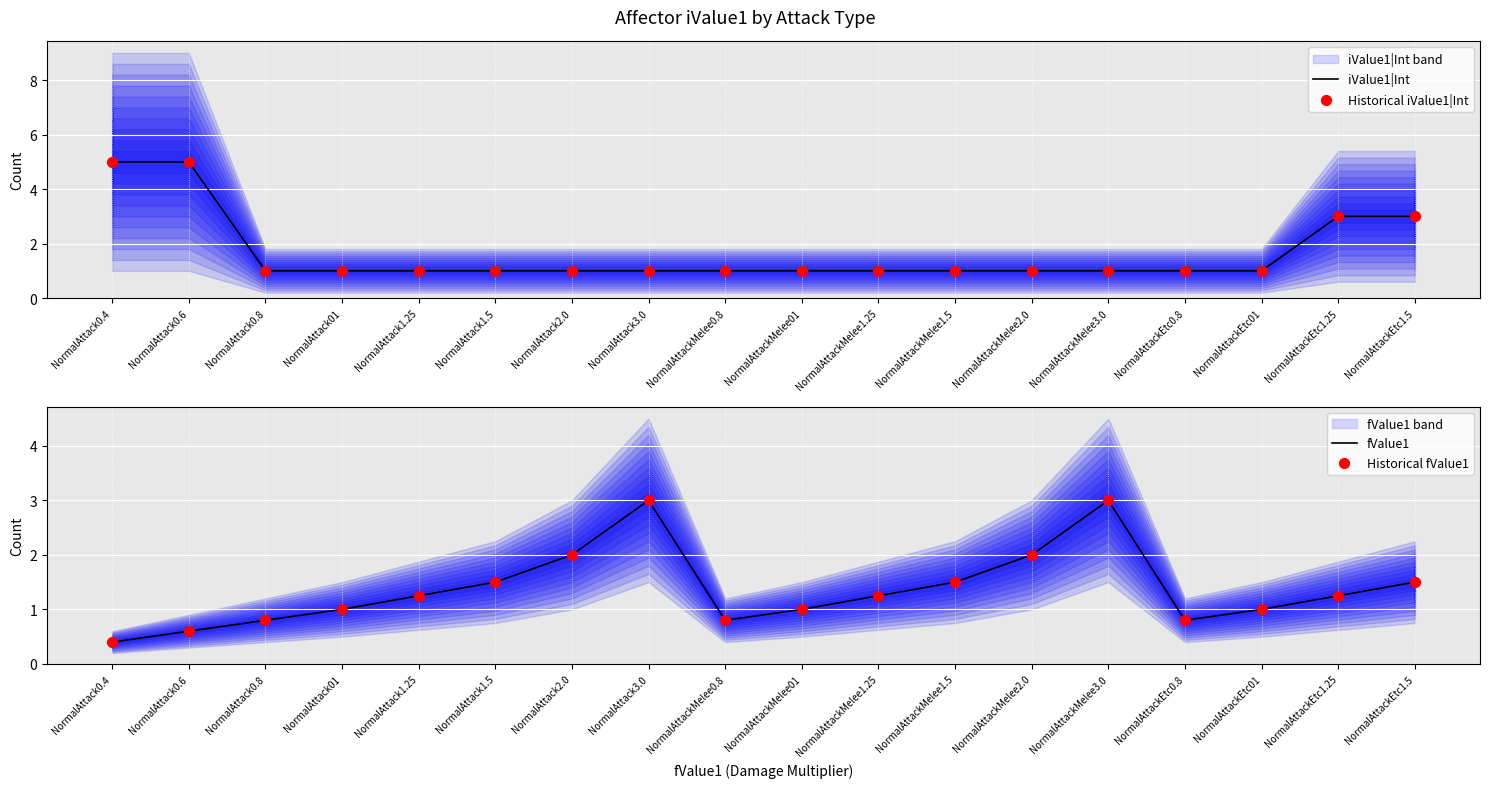

Which series has the largest total across all categories?

iValue1|Int